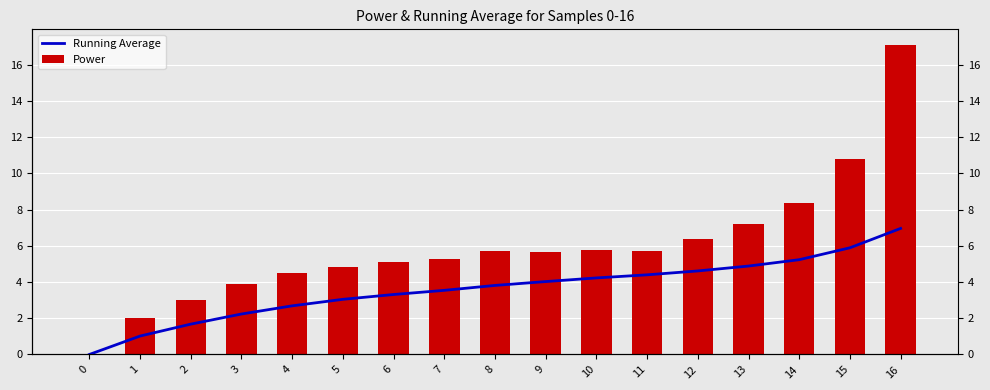

What is the value of the Power bar at the 16th from the left?

10.8